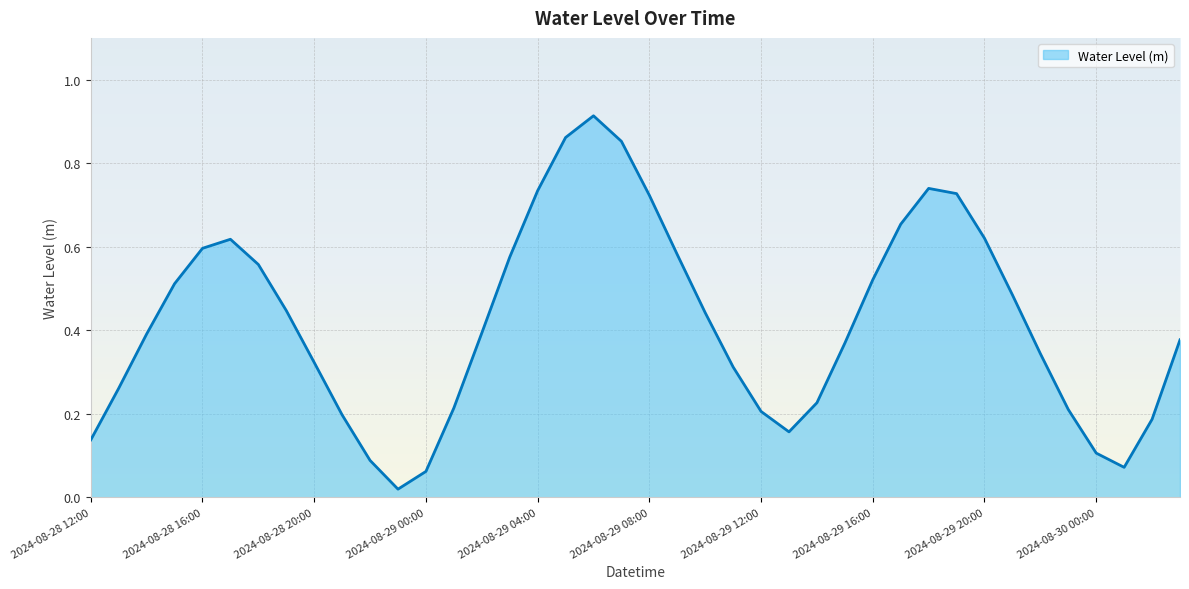

How many lines are shown in the chart?

1